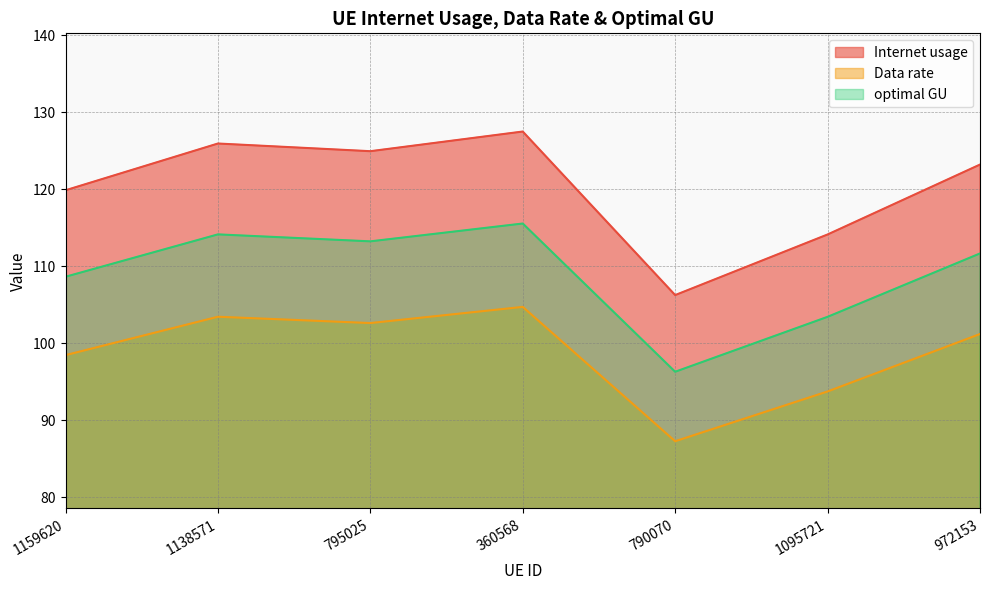

What are all the series names shown in the legend?

Internet usage, Data rate, optimal GU